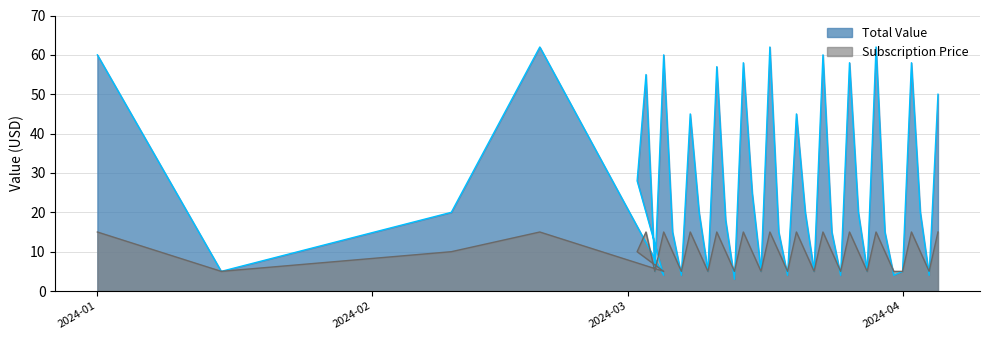

True or false: Subscription Price has more than 0 interior local peaks.

True